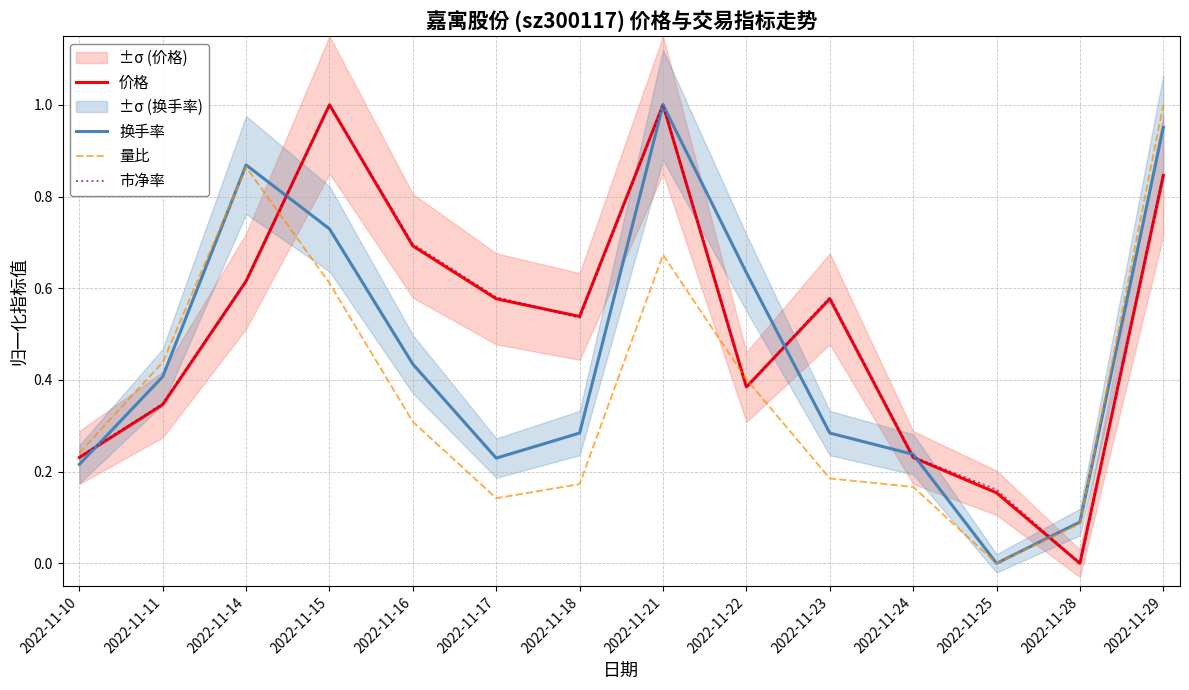

After their last crossing, which series has the higher values: 换手率 or 市净率?

换手率